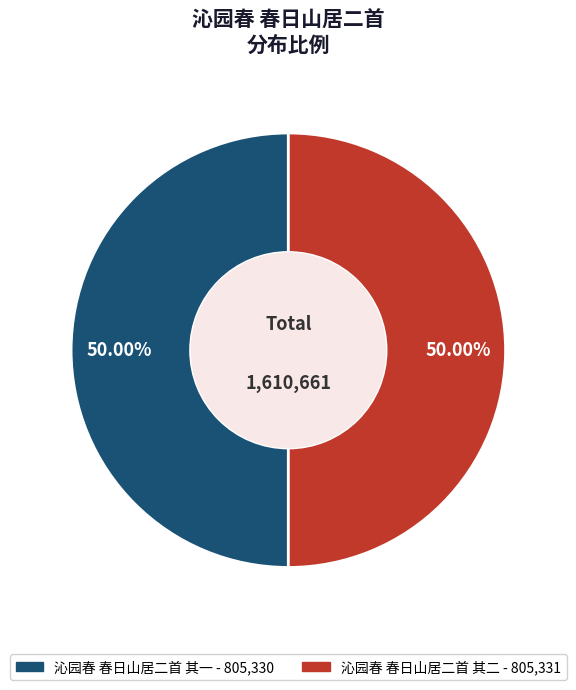

What is the ratio of the value at 沁园春 春日山居二首 其二 to the value at 沁园春 春日山居二首 其一?

1.0